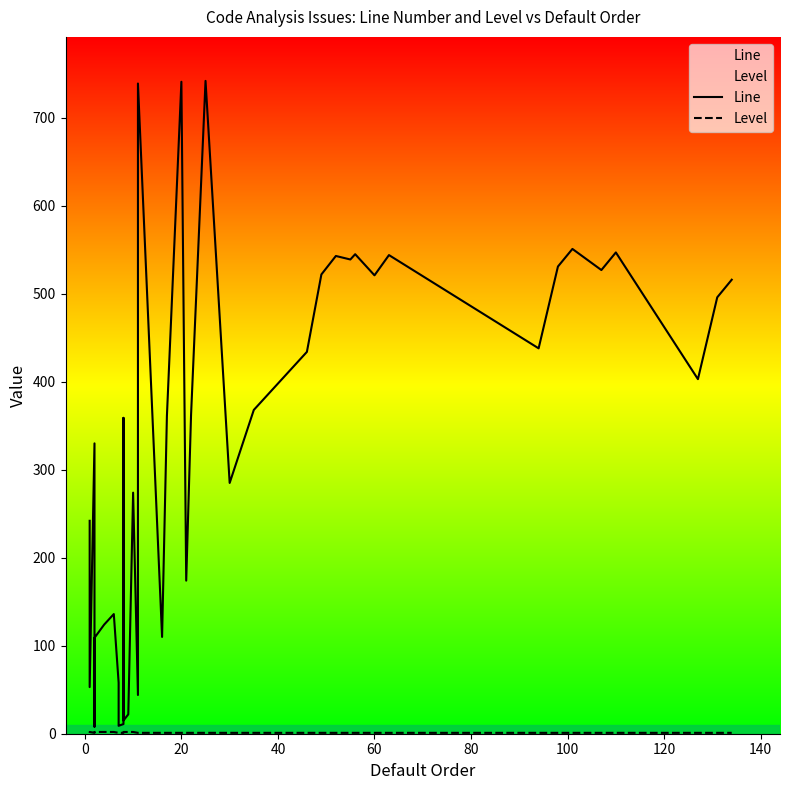

True or false: Line has more than 0 interior local peaks.

True